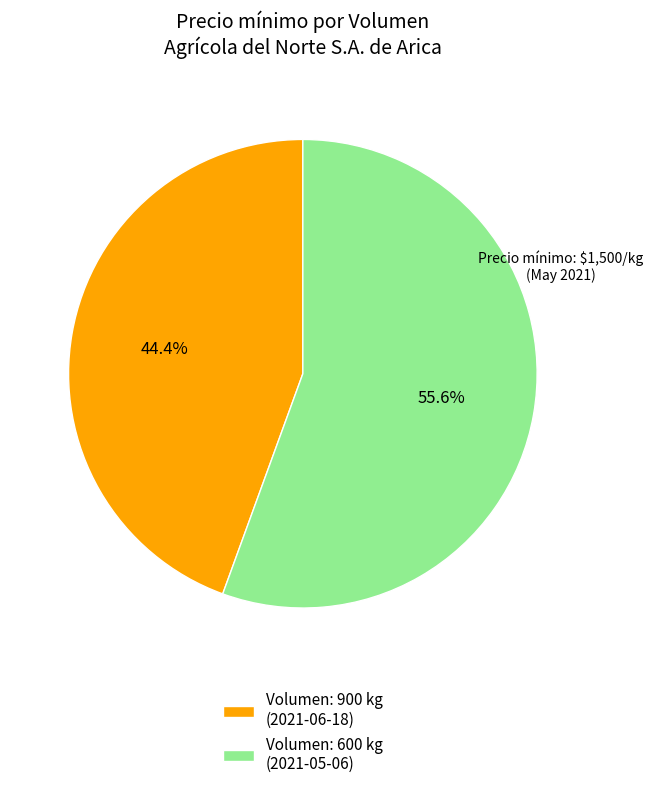

Is there any slice that represents more than half of the pie?

Yes